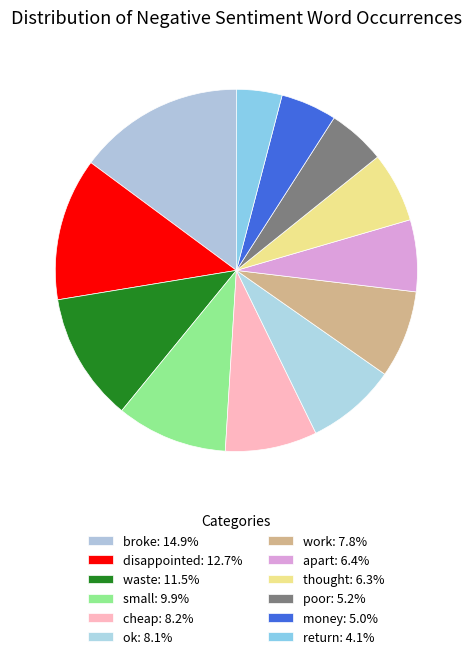

Which slice is the largest?

broke